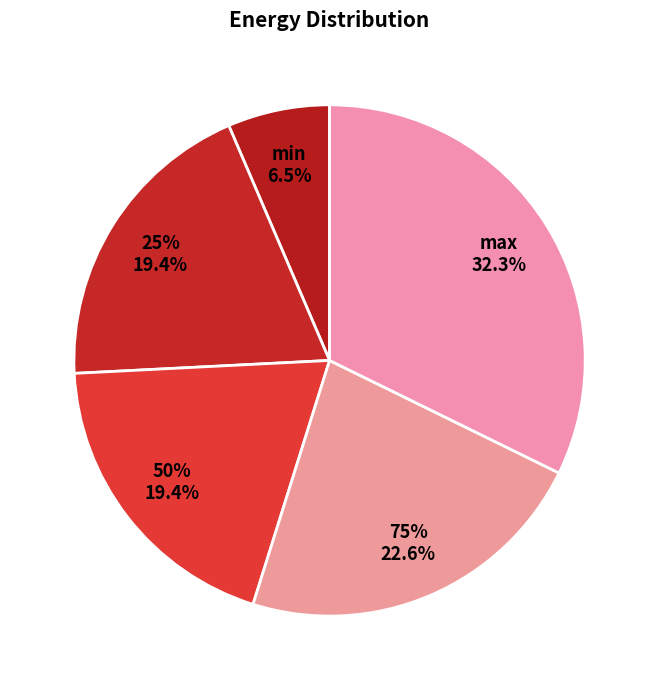

To the nearest percent, what is the difference between the largest and smallest slice percentages?

26%